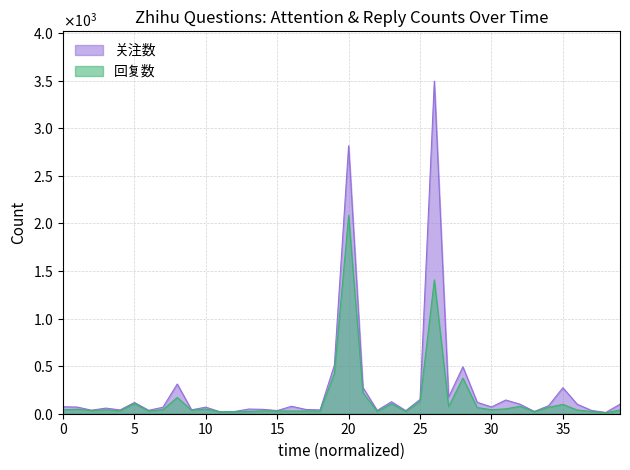

List the series in order of their overall mean, highest first.

关注数, 回复数